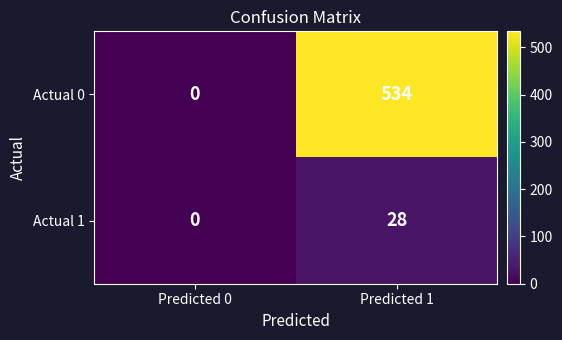

Which category has the lowest value in the Actual 1 series?

Predicted 0